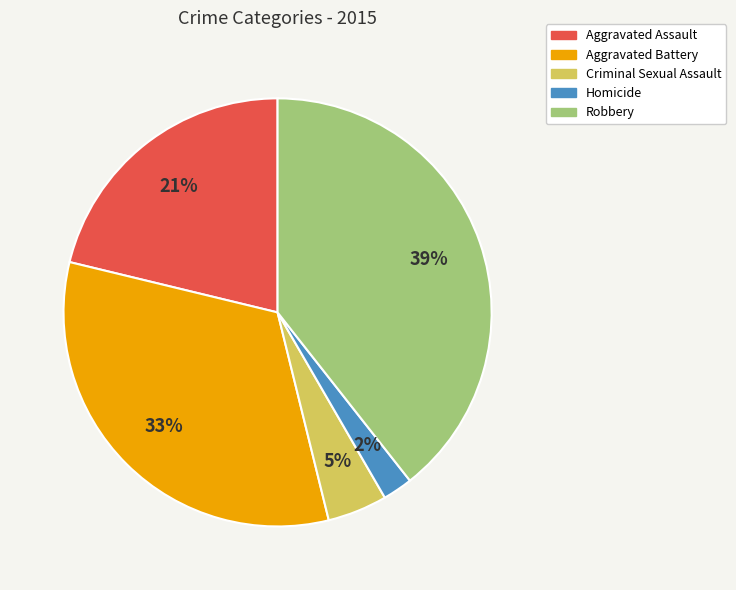

Count the number of slices in the pie.

5